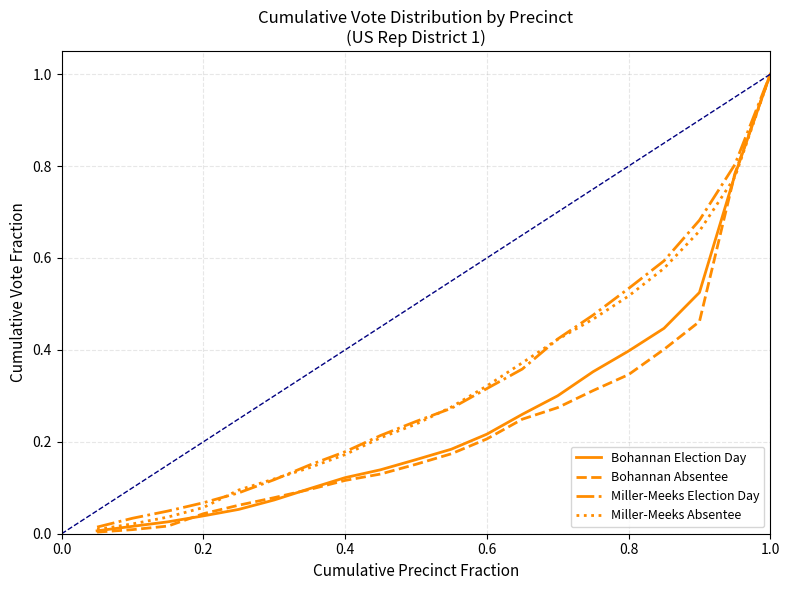

Which series has the widest spread of values?

Bohannan Absentee